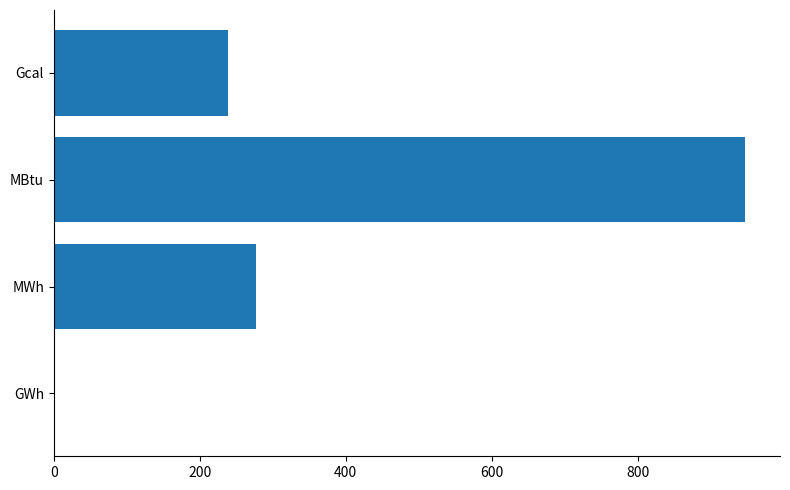

What is the change in value from MWh to MBtu?

+670.0